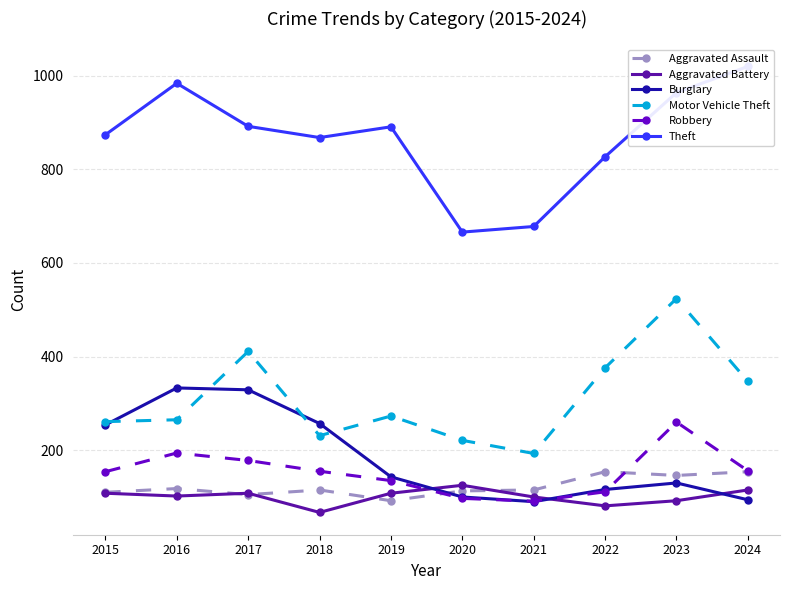

Is it true that Motor Vehicle Theft equals 411 at 2017?

True